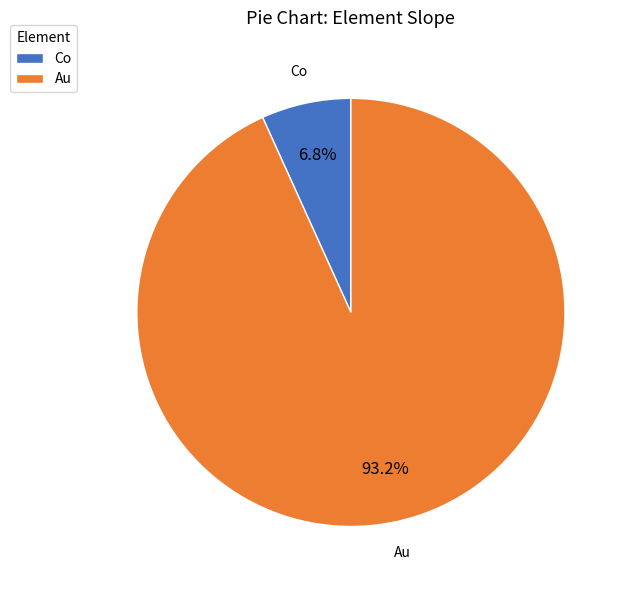

Is Co the majority of the pie?

No